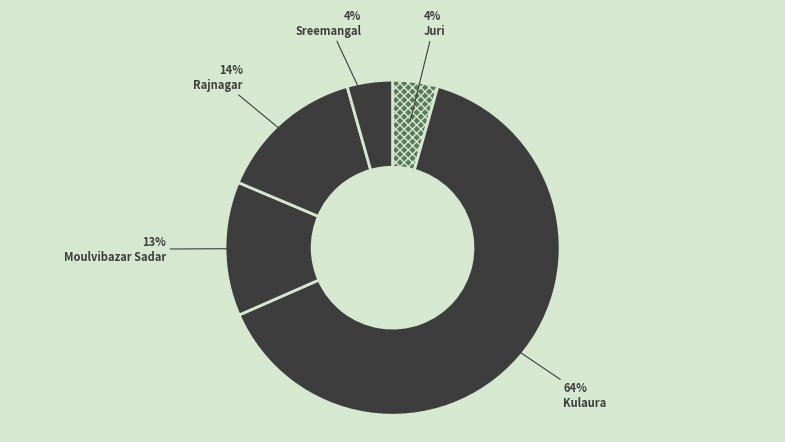

What is the majority slice?

Kulaura